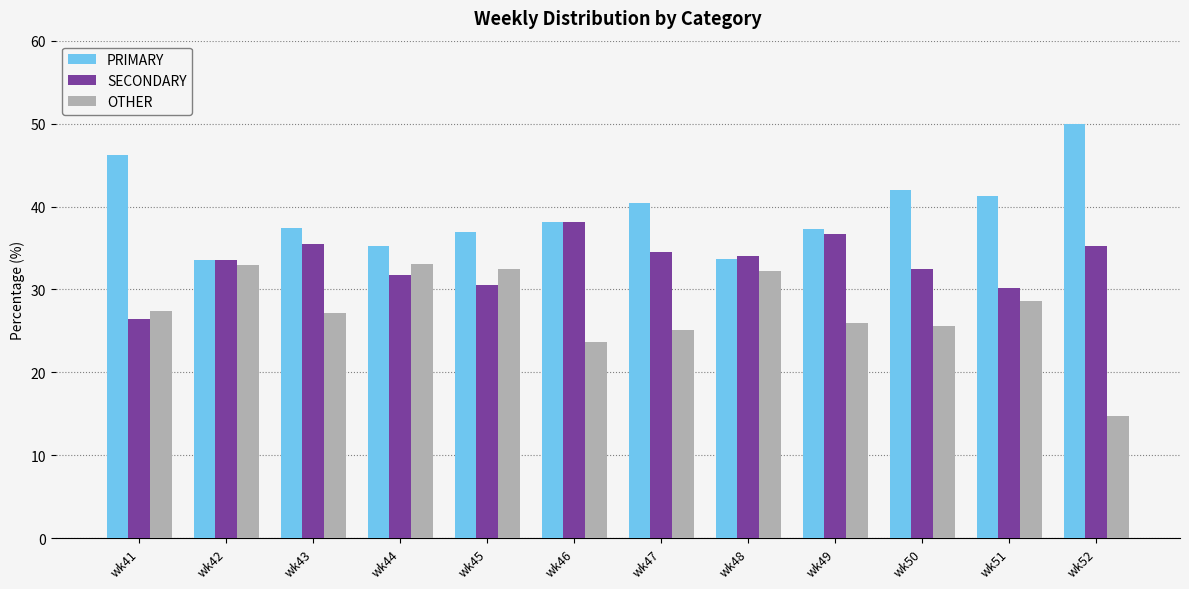

List the series in order of their overall mean, highest first.

PRIMARY, SECONDARY, OTHER